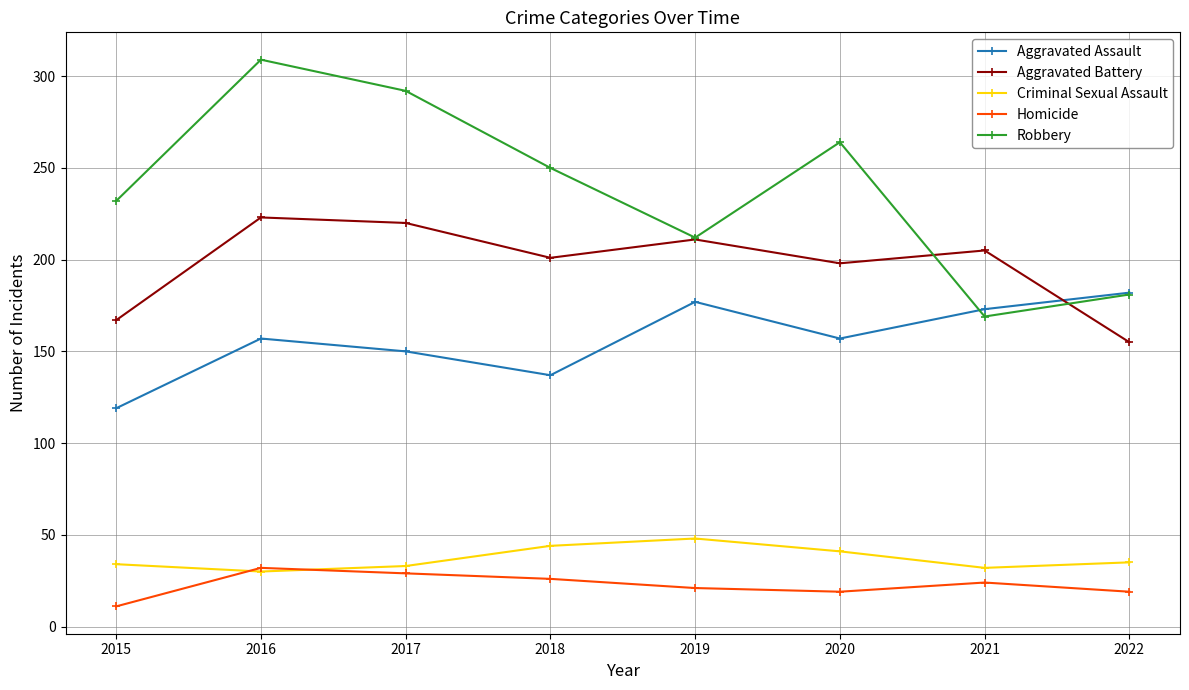

At which category is the sum across all series the highest?

2016